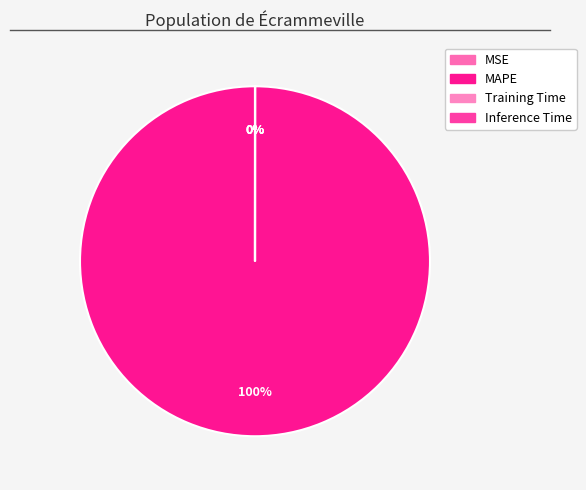

How much of the chart is everything except Training Time?

100.0%